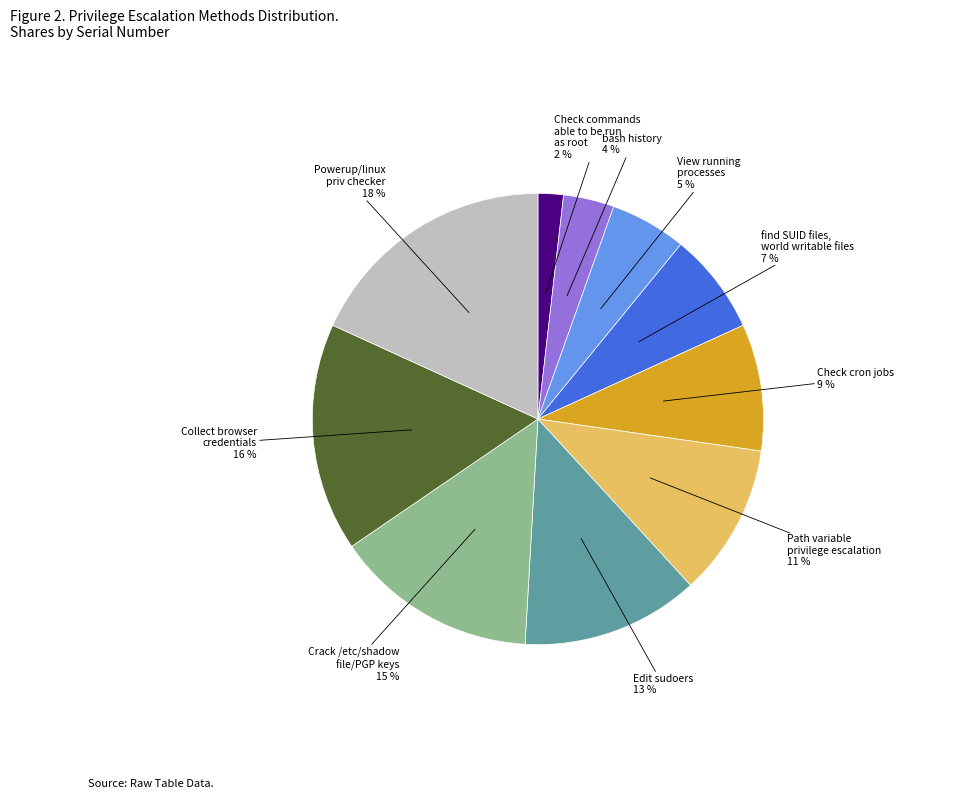

Is there a majority slice in this chart?

No